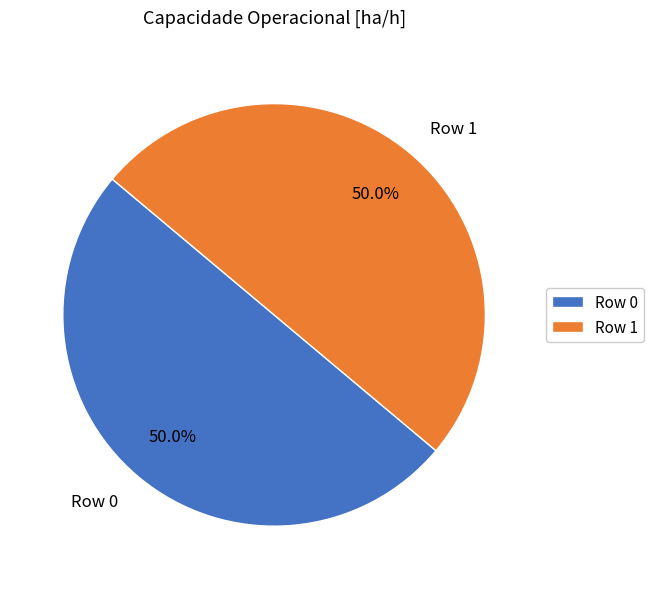

How many slices are in this pie chart?

2